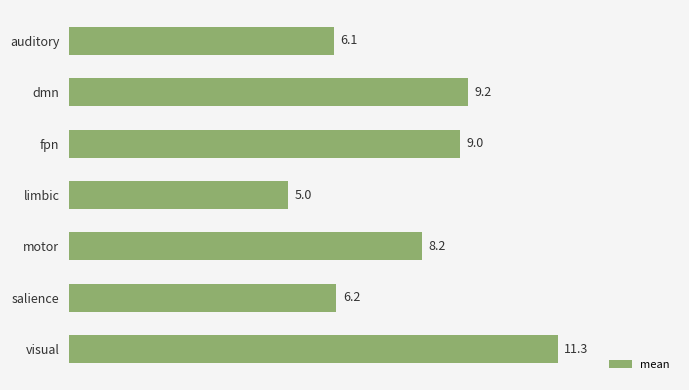

Rank the categories by value from highest to lowest.

visual, dmn, fpn, motor, salience, auditory, limbic